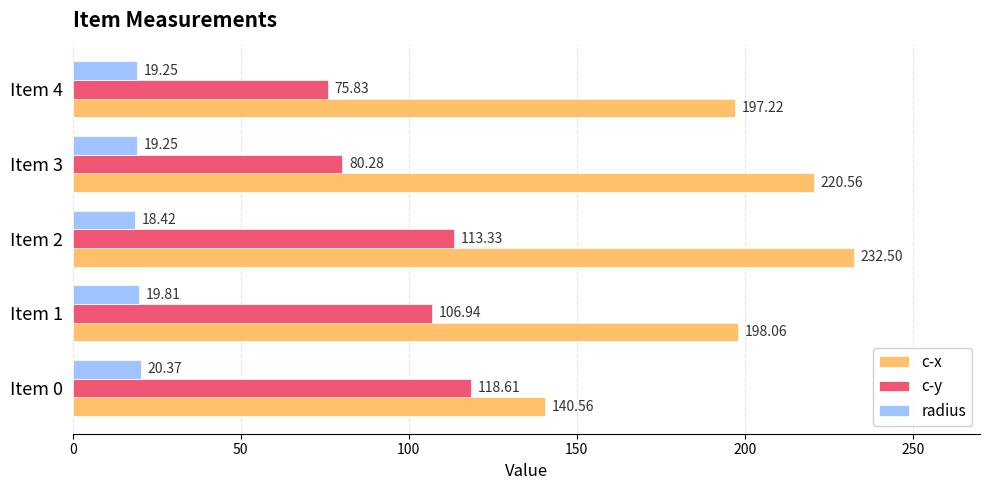

Which series has the largest total across all categories?

c-x